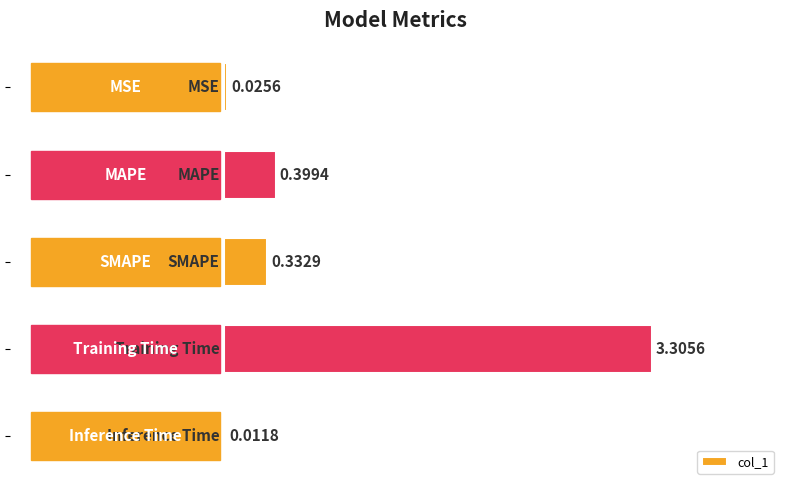

Are the bars horizontal?

Yes